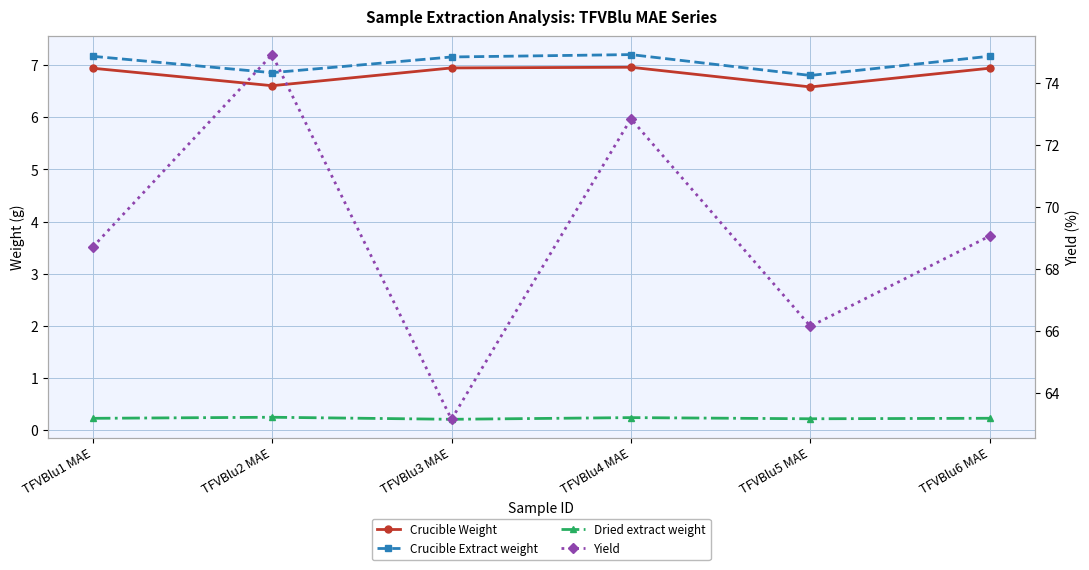

Which series changed the most between TFVBlu3 MAE and TFVBlu5 MAE?

Yield